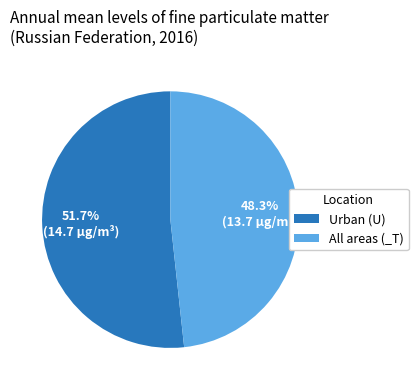

Rank the categories by value from lowest to highest.

All areas (_T), Urban (U)